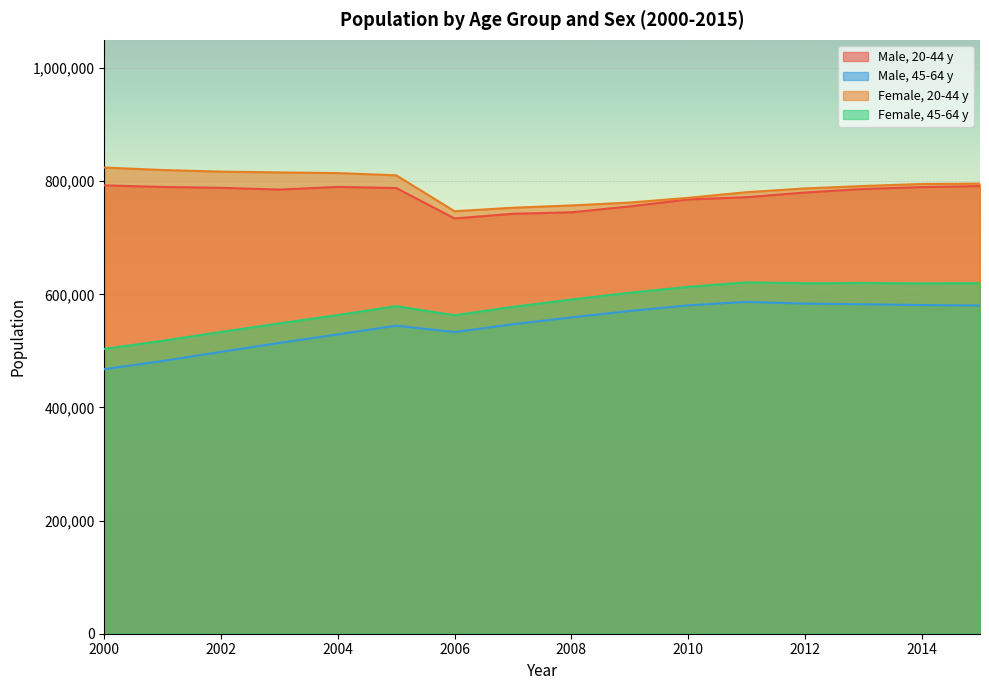

True or false: Male, 45-64 y and Female, 20-44 y cross at least once.

False